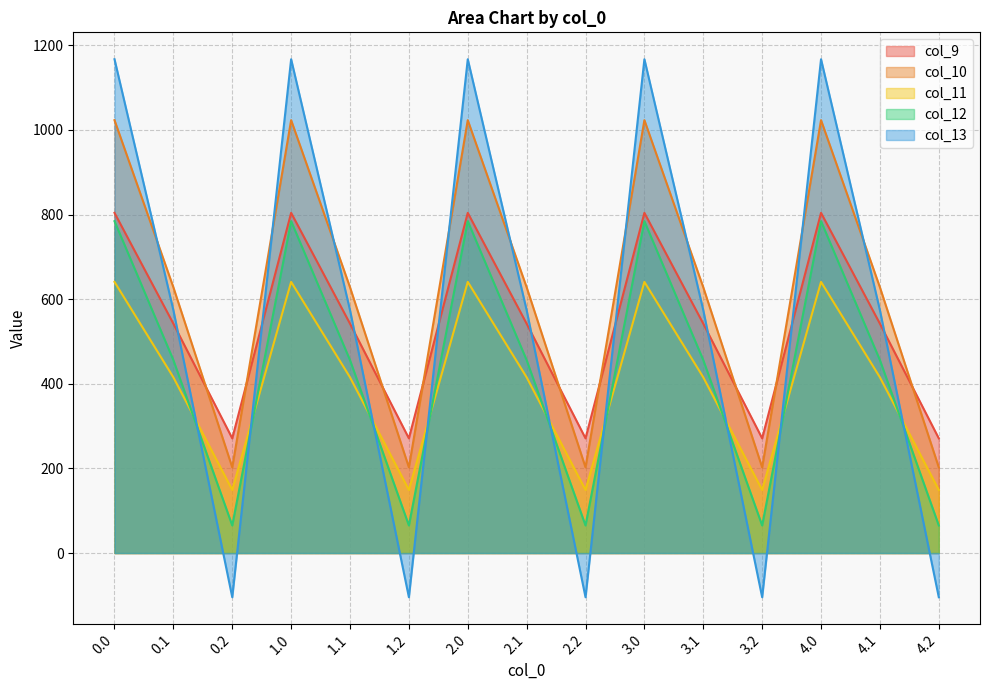

At how many categories does at least one series exceed 511?

10